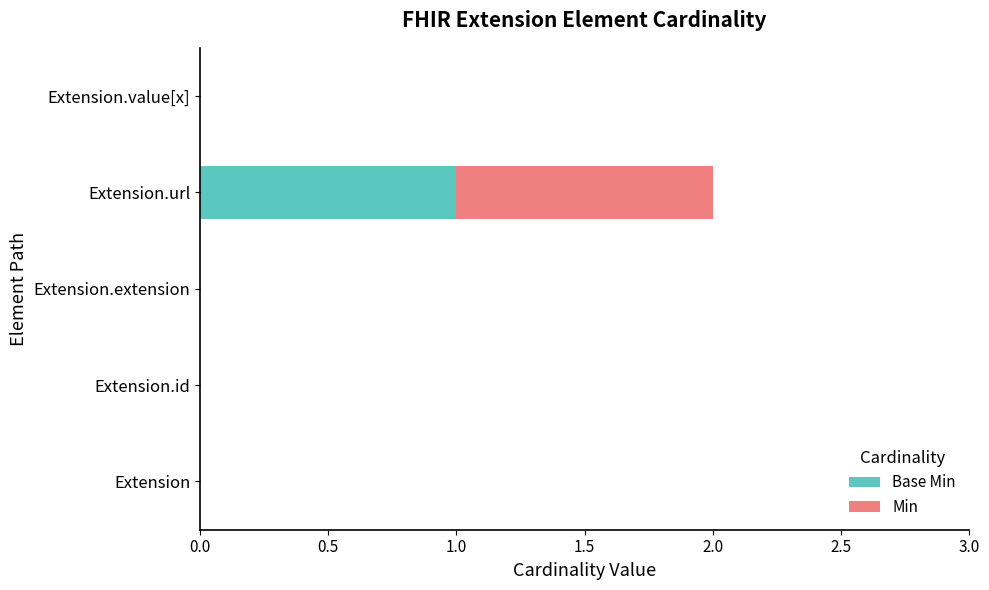

At which category is the sum across all series the highest?

Extension.url